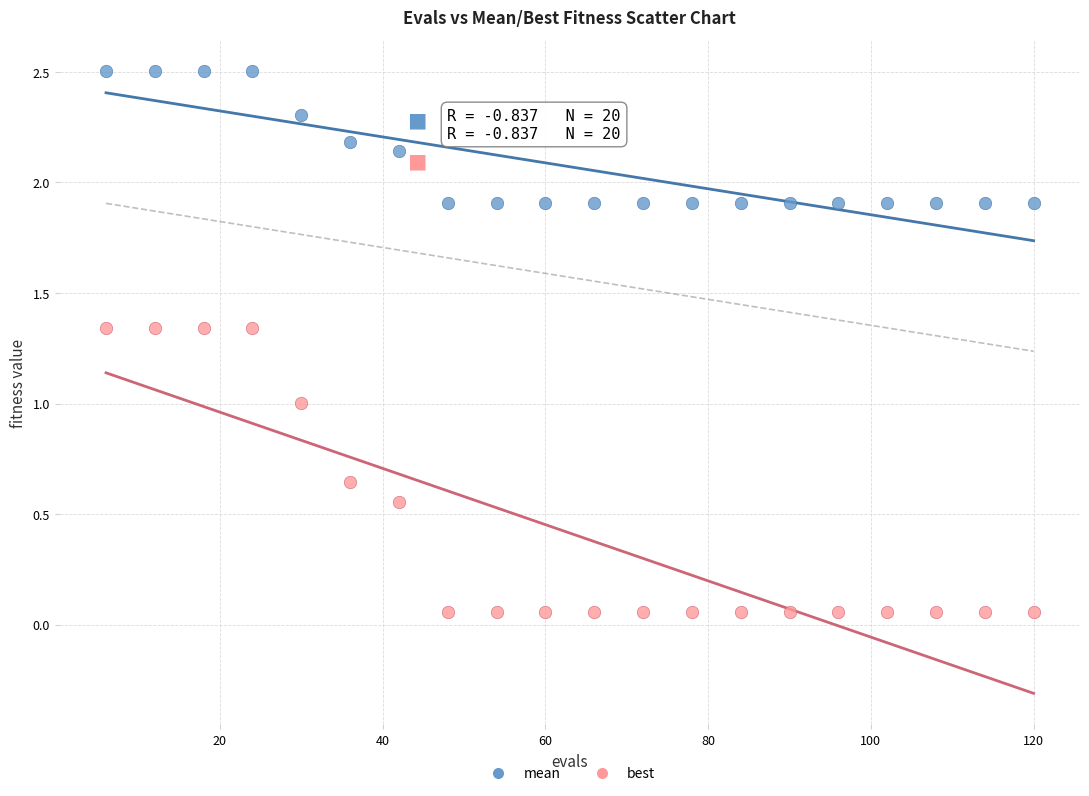

Which series has the widest spread of Y values?

best